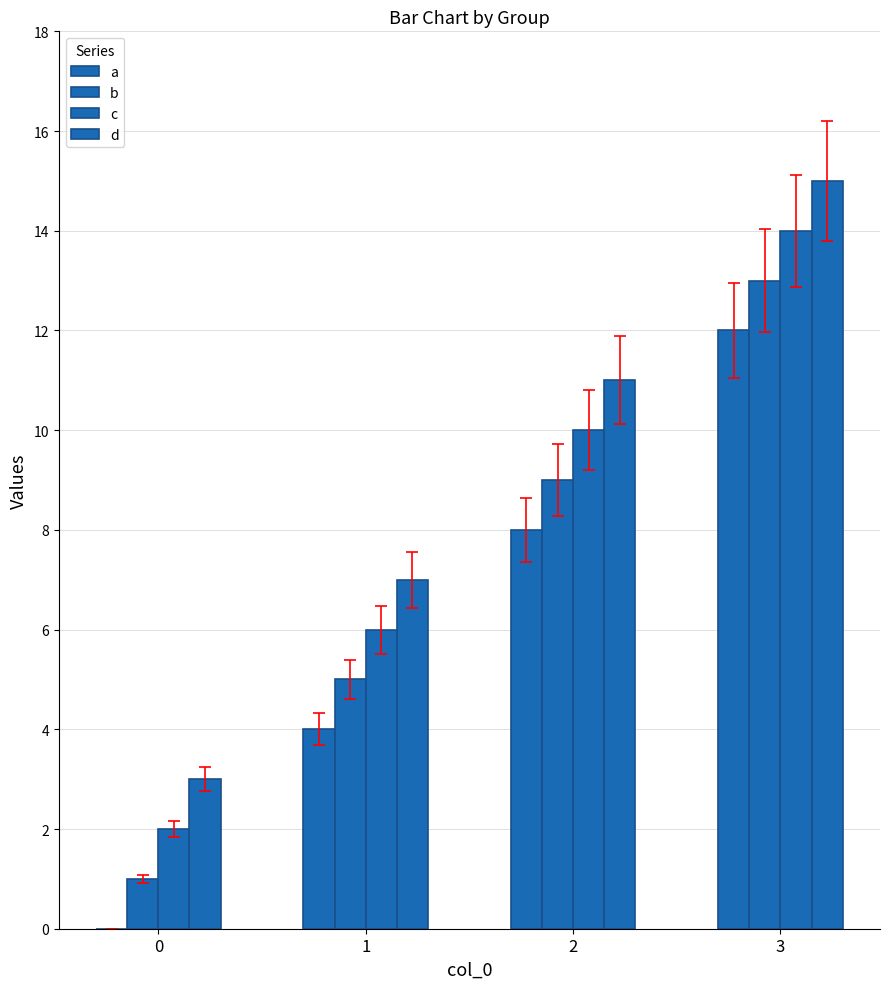

Where is b nearest to the value 7?

1